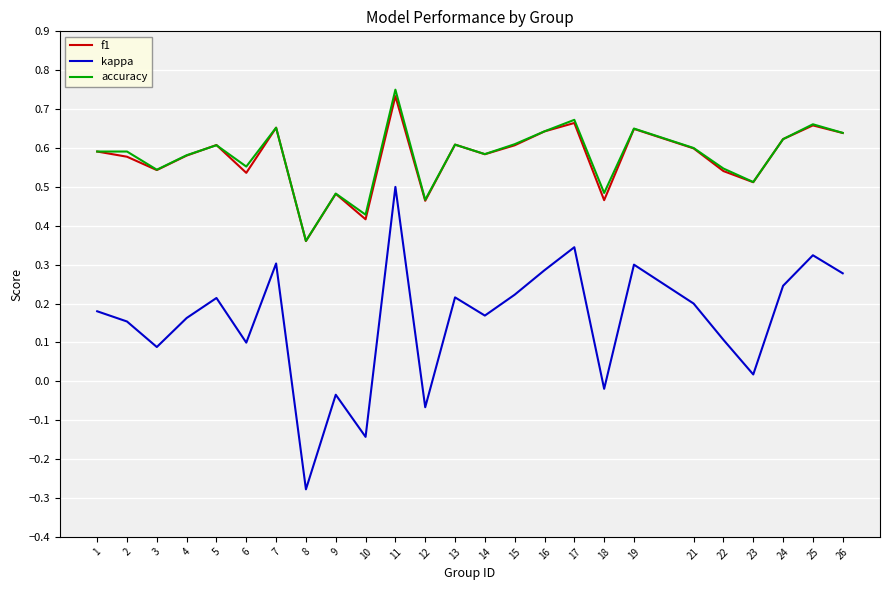

What is the sum of all accuracy values?

14.4